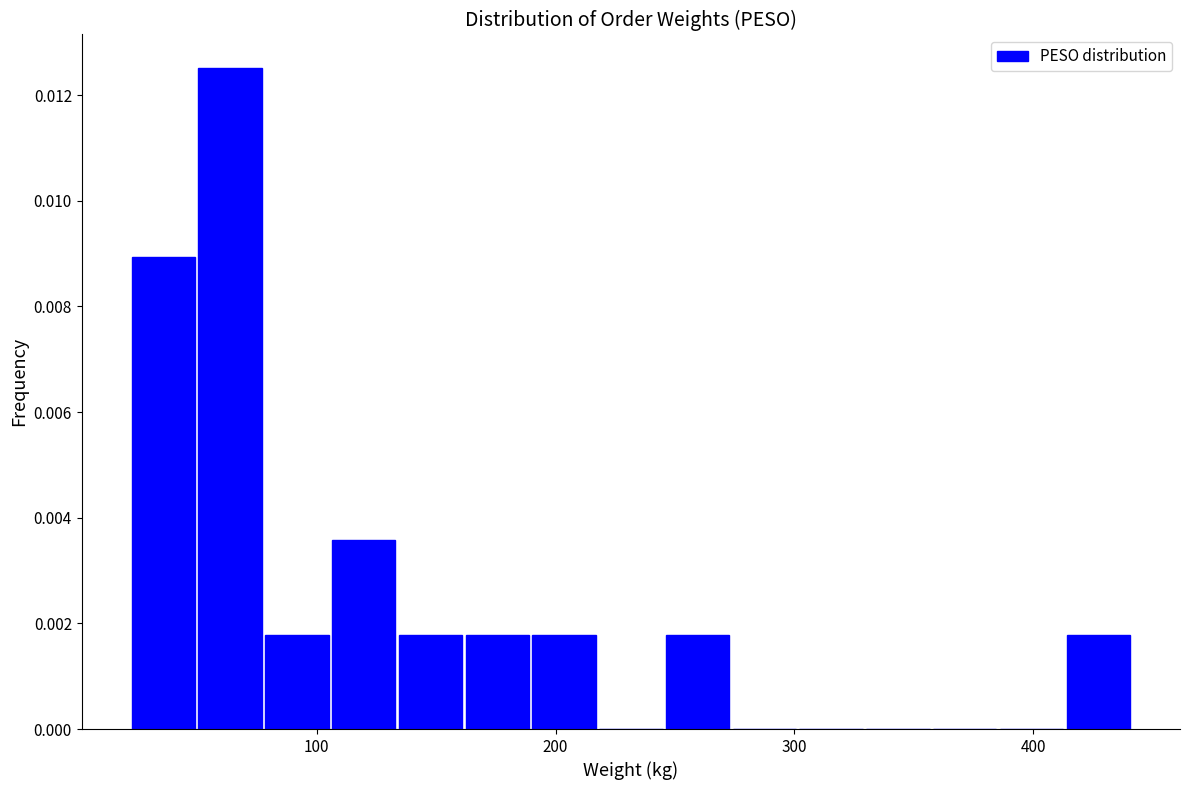

Read against the x-axis, roughly where is the centre of the tallest bar?

60